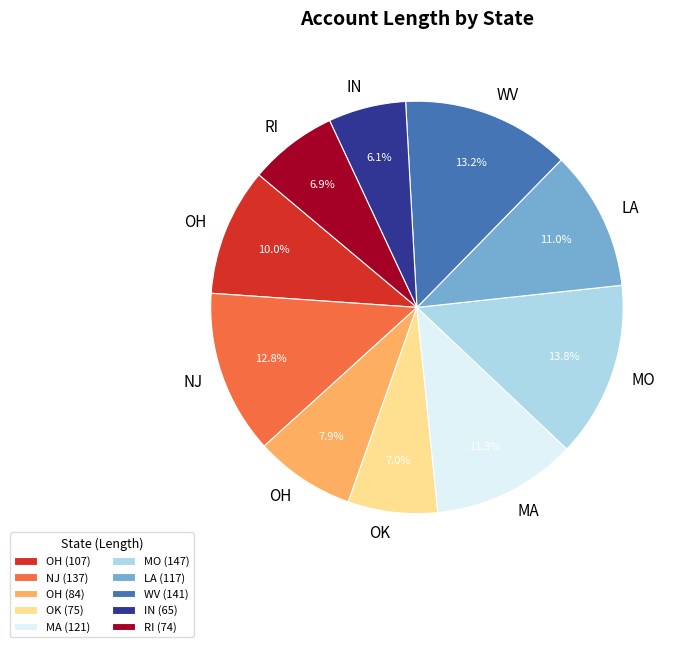

What is the ratio of the value at MA (121) to the value at NJ (137)?

0.9